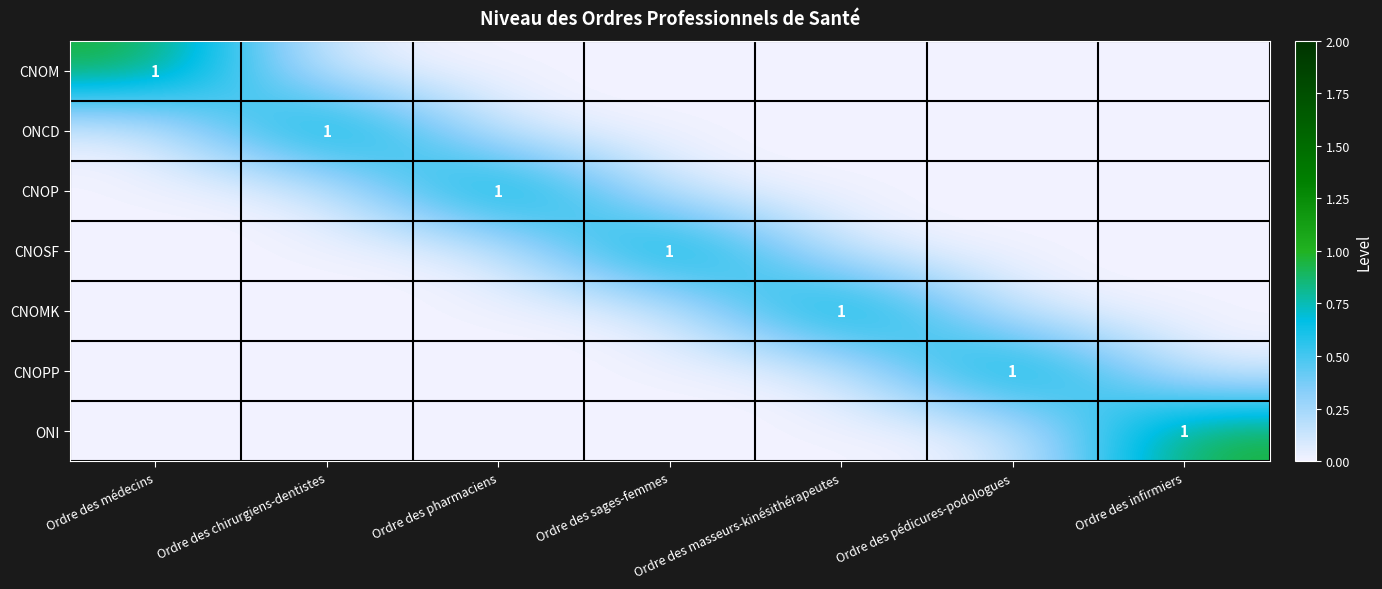

Between Ordre des masseurs-kinésithérapeutes and Ordre des pédicures-podologues, which is larger?

Ordre des masseurs-kinésithérapeutes